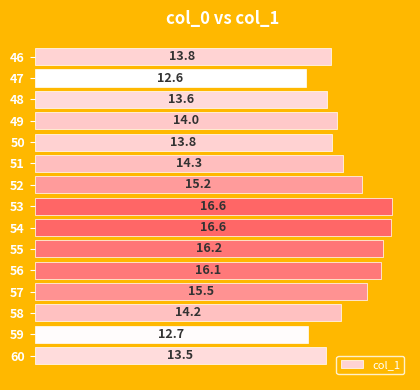

The value at 46 is 13.8. True or false?

True